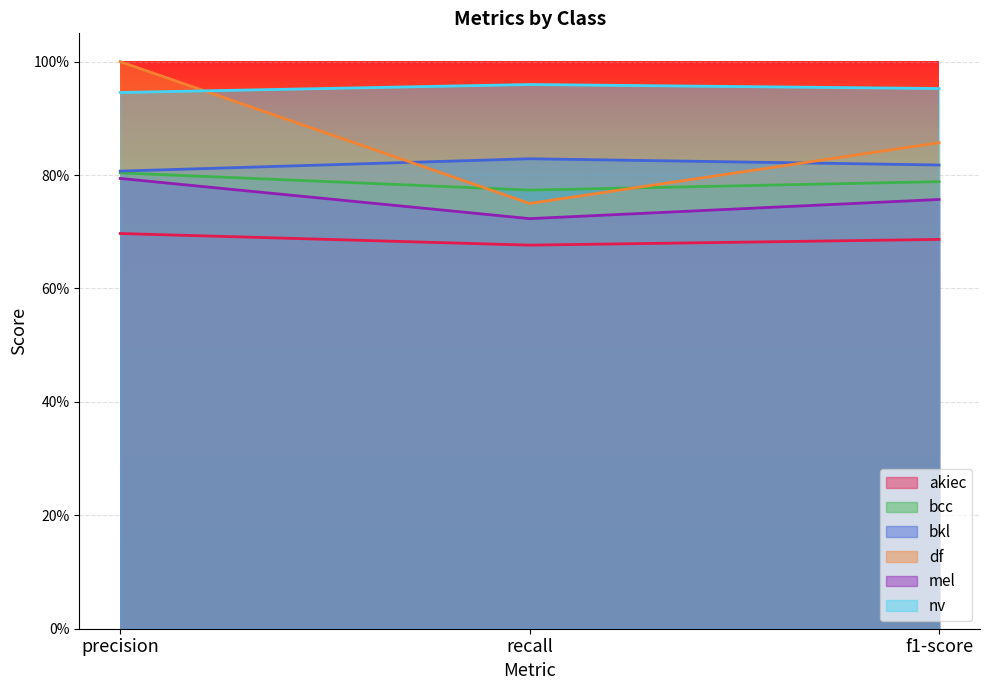

The value of df at precision is 1.6. True or false?

False